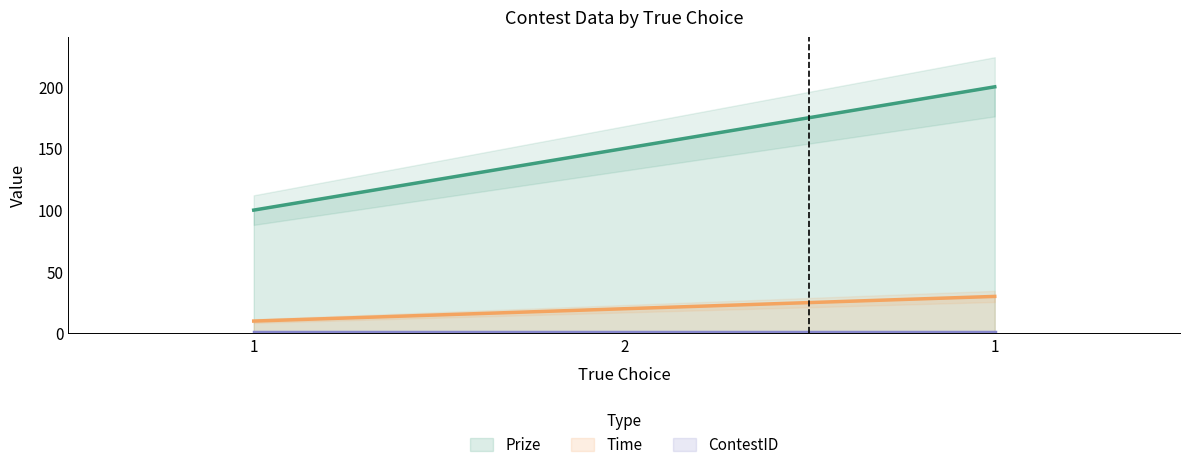

How many lines are shown in the chart?

2